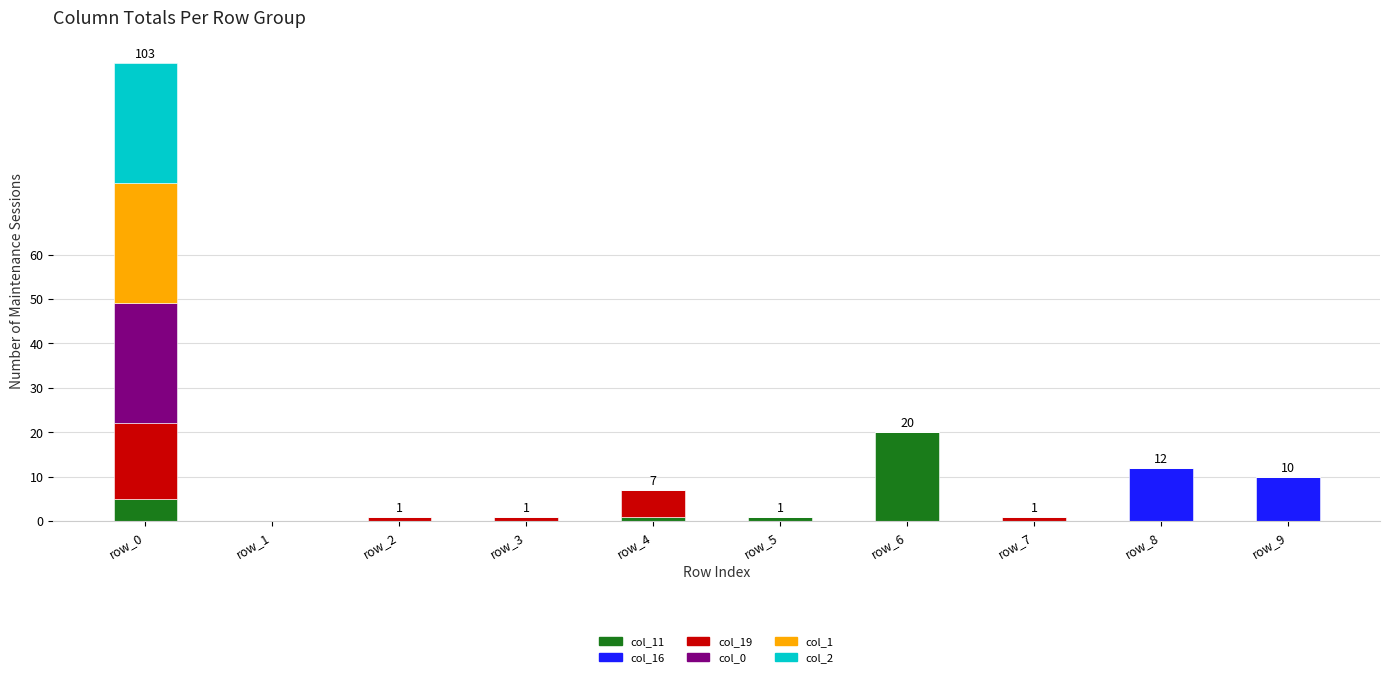

Are the bars horizontal?

No